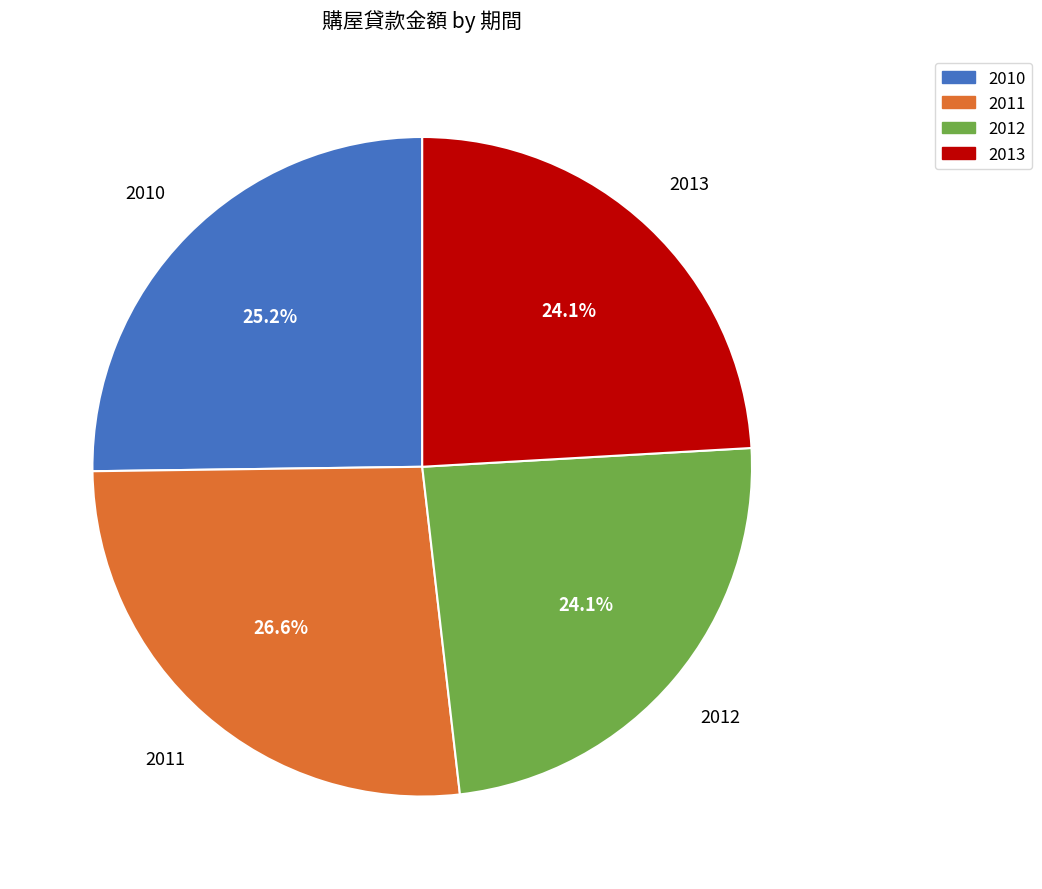

Does 2011 represent more than half of the total?

No